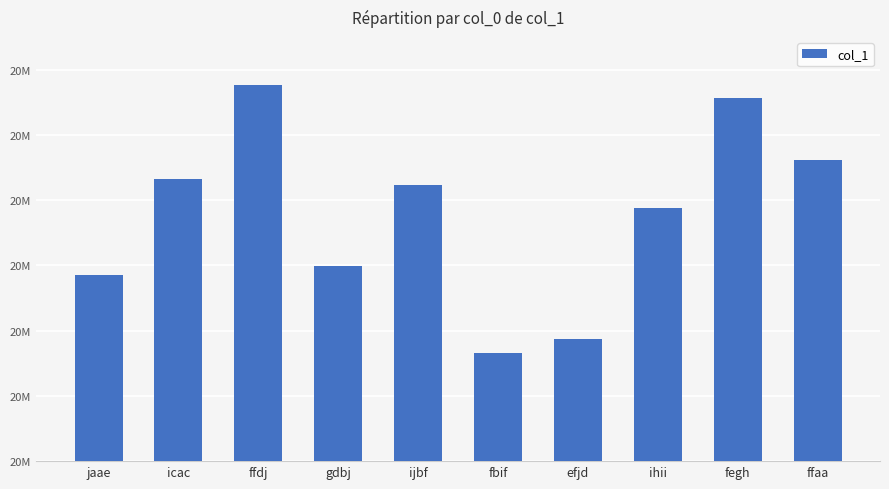

Does the chart contain stacked bars?

No